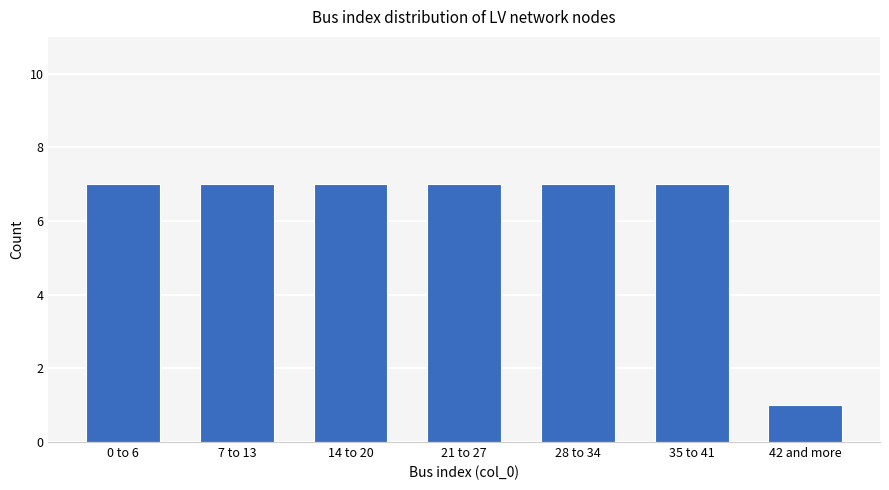

Reading right to left, transcribe all the data shown in this chart.

1	7	7	7	7	7	7